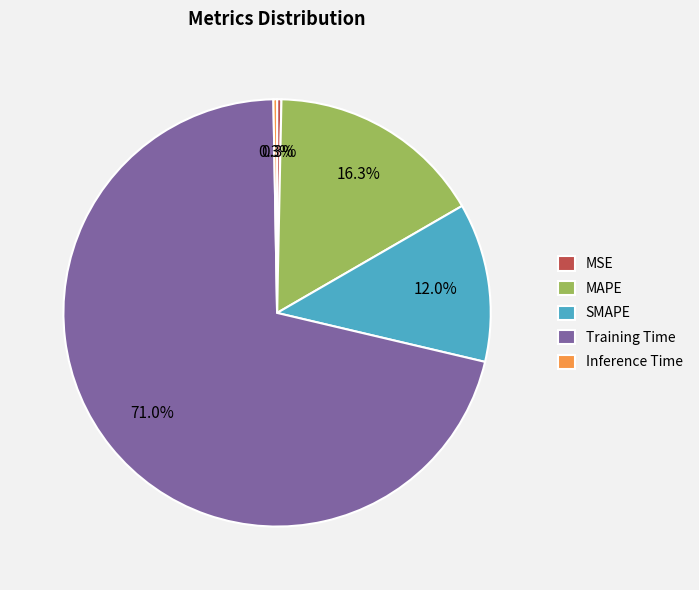

To the nearest percent, what percentage of the pie is Training Time?

71%